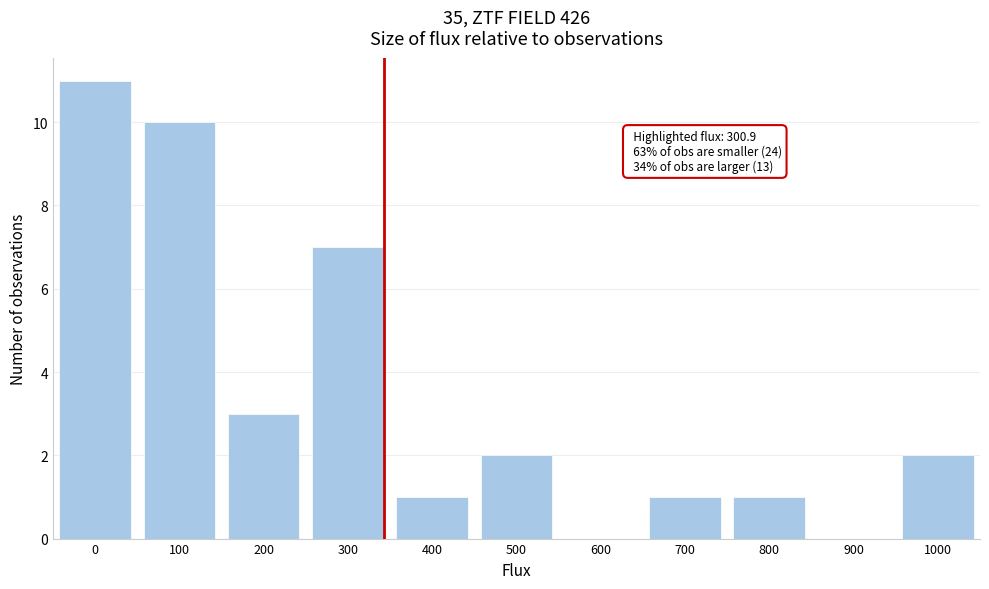

Reading left to right, extract all data points from this chart.

0=11	100=10	200=3	300=7	400=1	500=2	600=0	700=1	800=1	900=0	1000=2